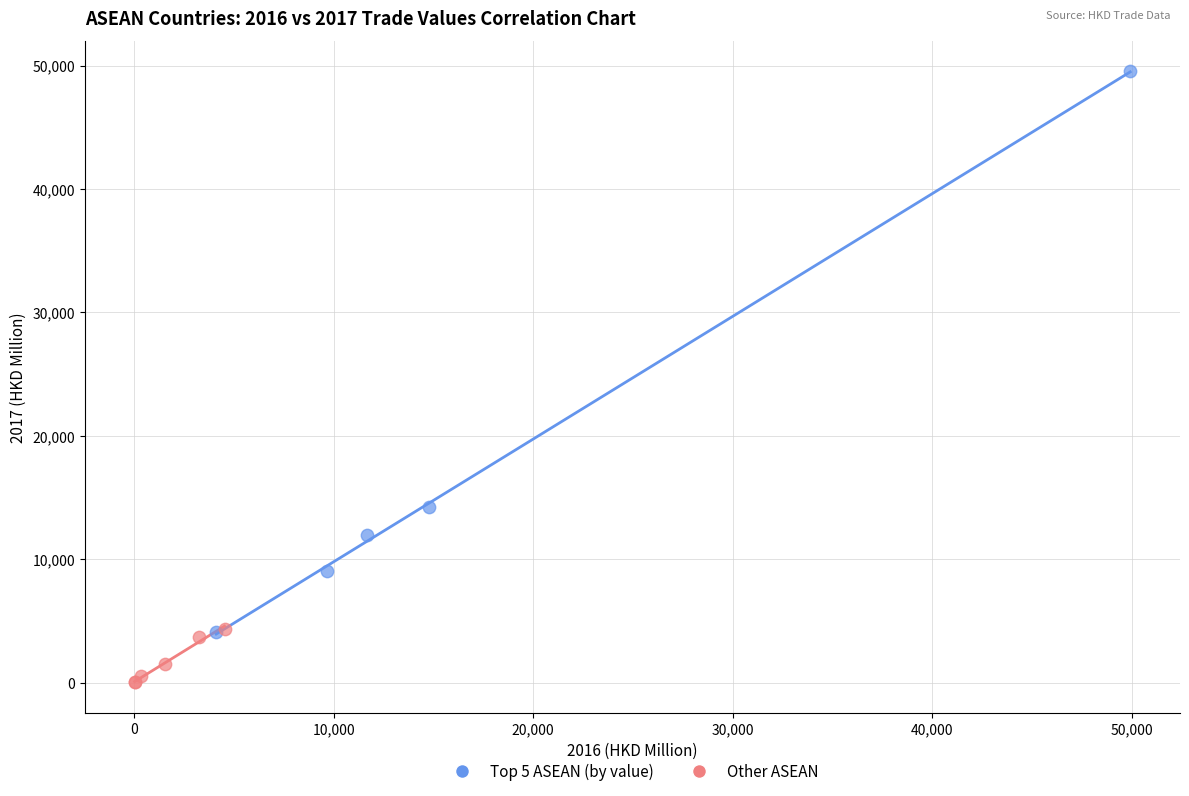

Which series has the largest Y range (max minus min)?

Top 5 ASEAN (by value)